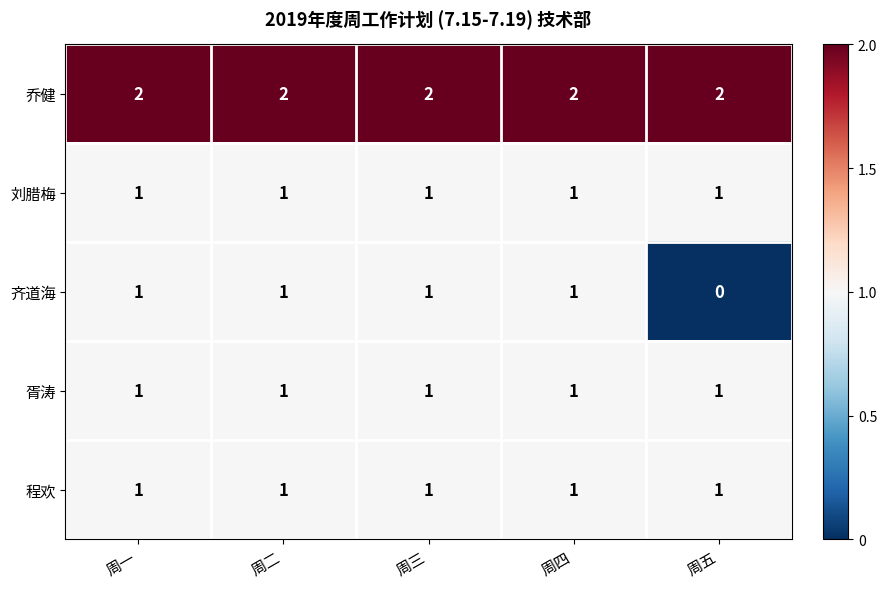

Is the value of 程欢 at 周二 greater than the value of 乔健 at 周二?

No